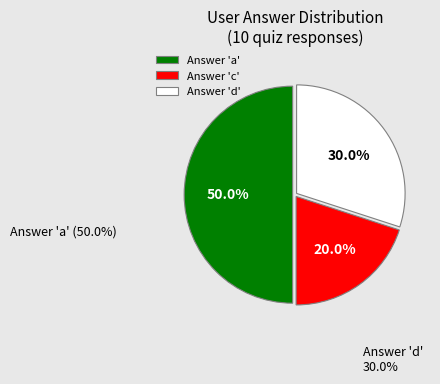

To the nearest percent, what is the difference between the largest and smallest slice percentages?

30%